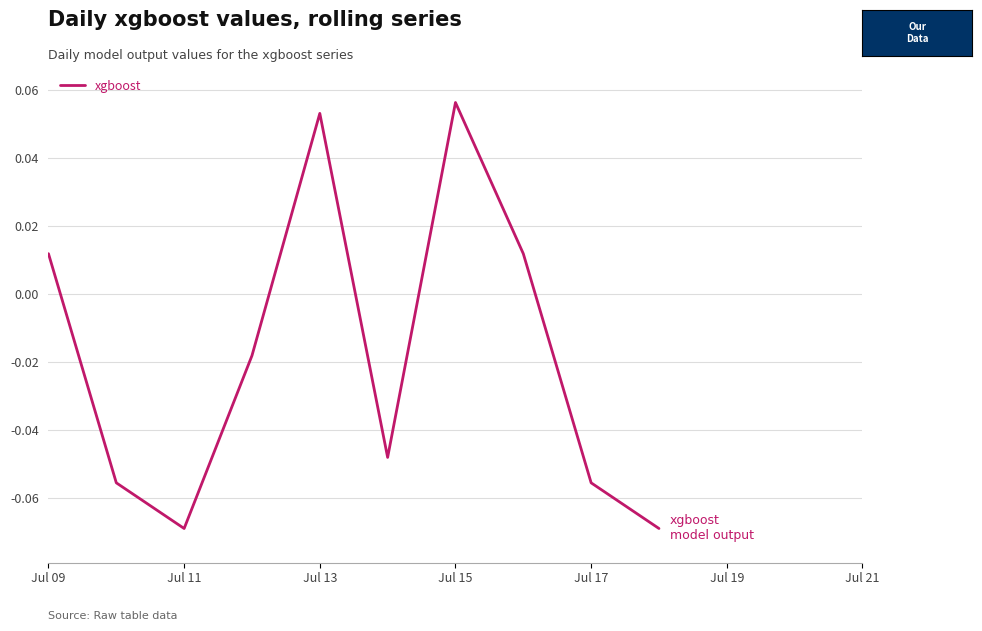

How many lines are shown in the chart?

1